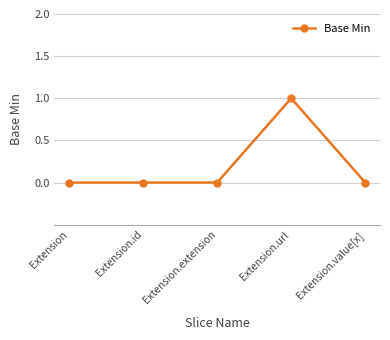

The chart shows a value of 0 at Extension. True or false?

True